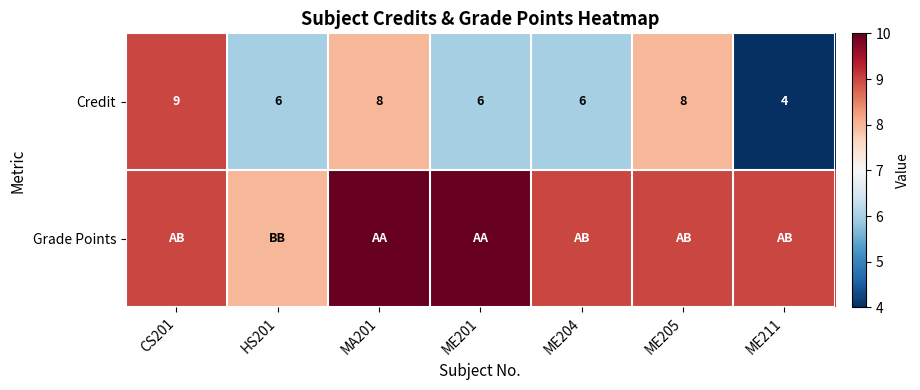

At how many categories does at least one series exceed 5?

7